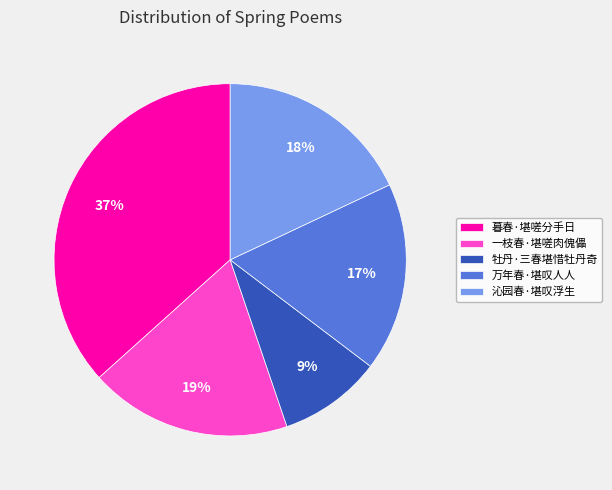

To the nearest percent, what is the average slice percentage?

20%